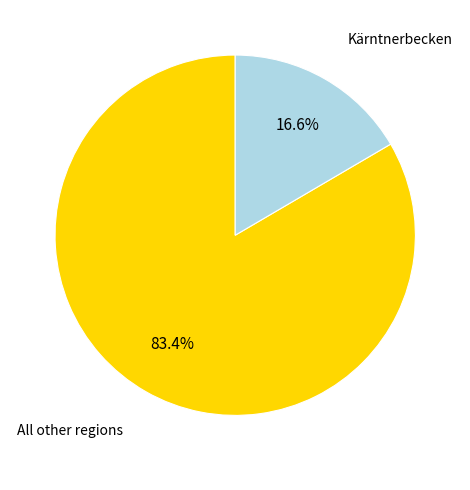

Which slice represents more than half of the pie?

All other regions